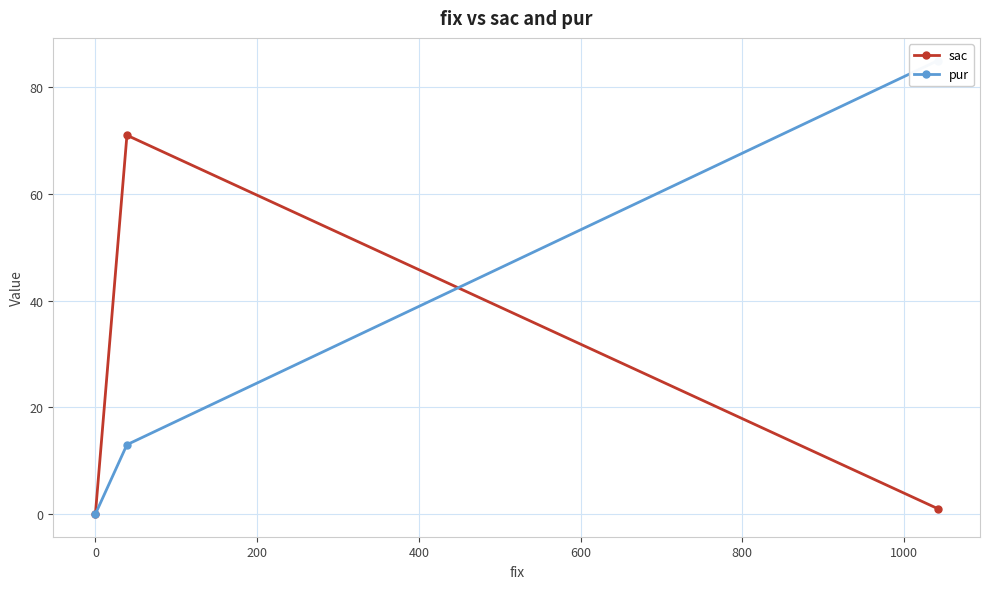

How many lines are shown in the chart?

2